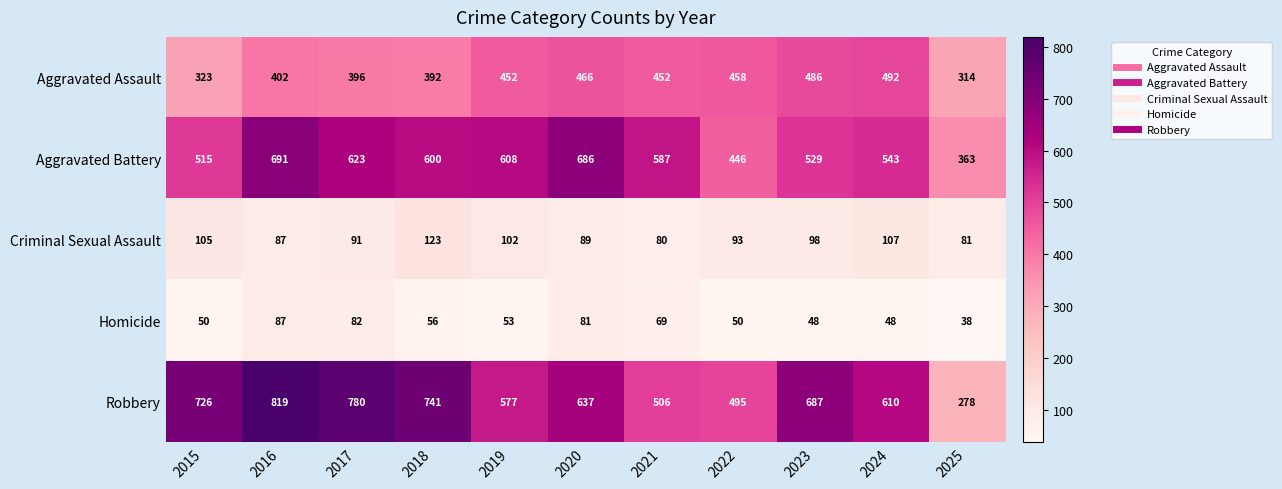

At how many categories does at least one series exceed 292?

11